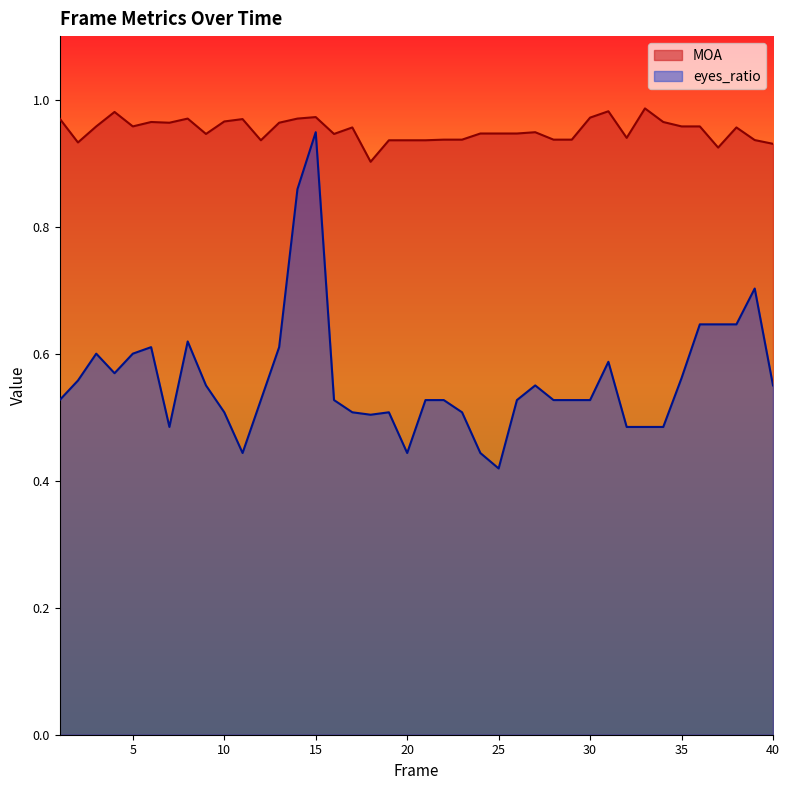

The MOA series shows 1.2 at 9. True or false?

False